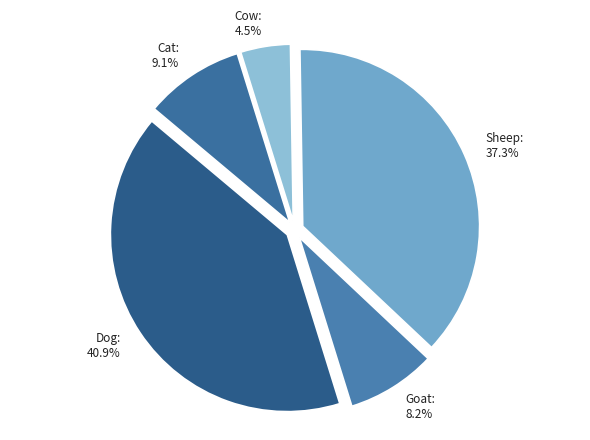

Does any single category account for the majority?

No